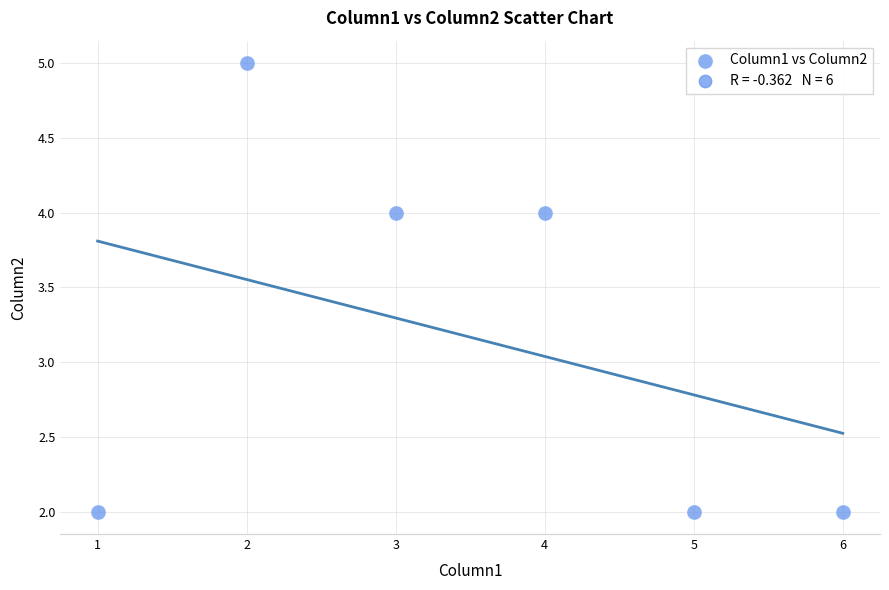

What is the range of X values (max minus min)?

5